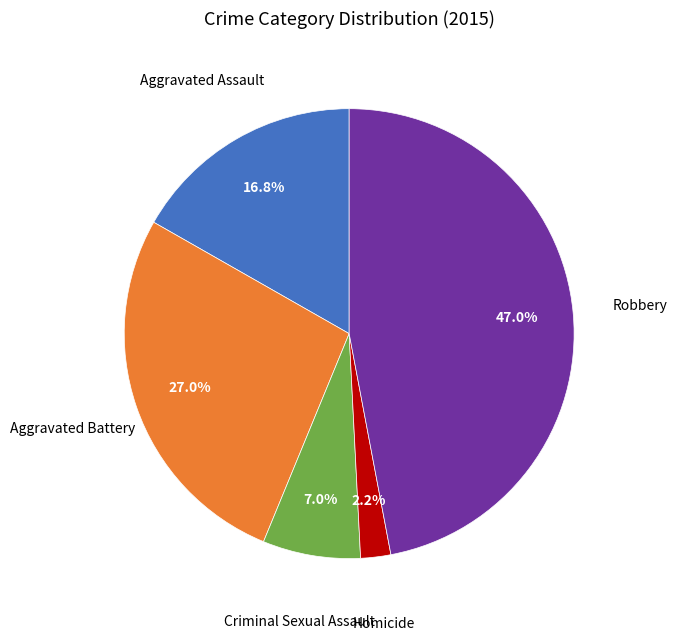

What is the largest slice in the pie chart?

Robbery